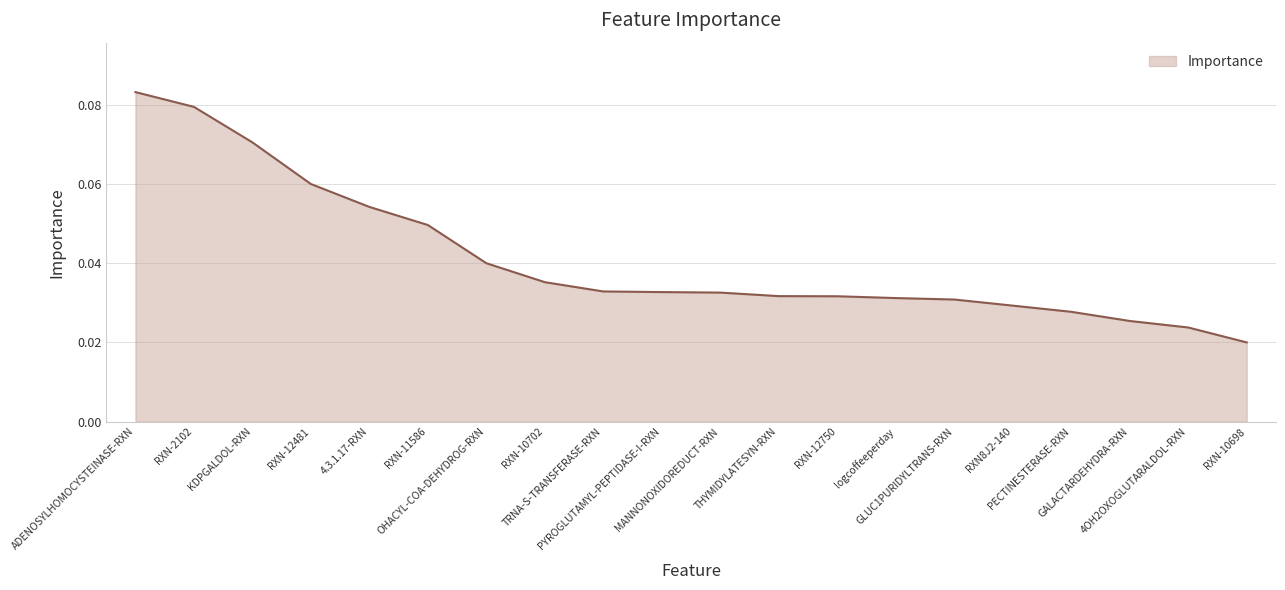

How many lines are shown in the chart?

1